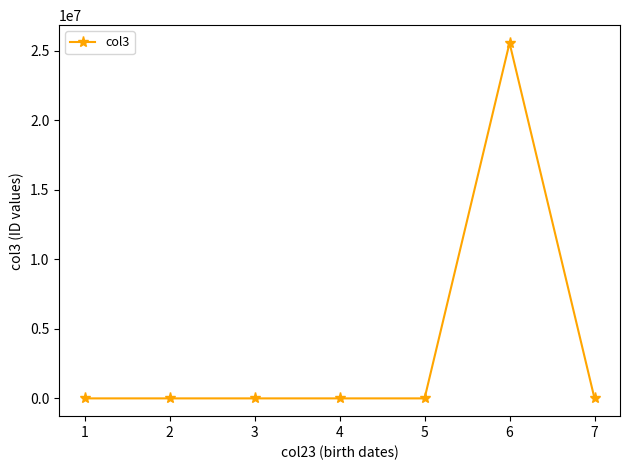

Approximately how many times larger is the value at 6 compared to 7?

176347.3